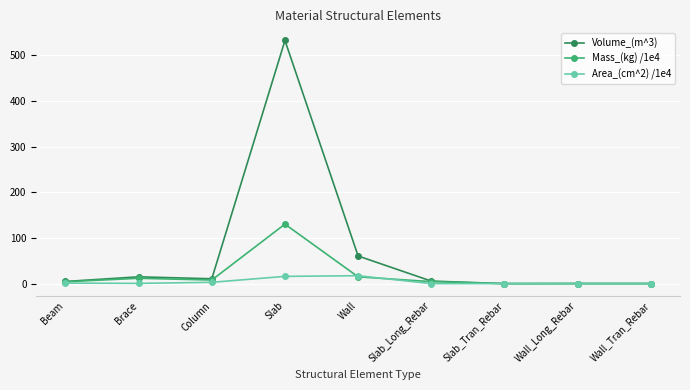

At which category is the sum across all series the highest?

Slab